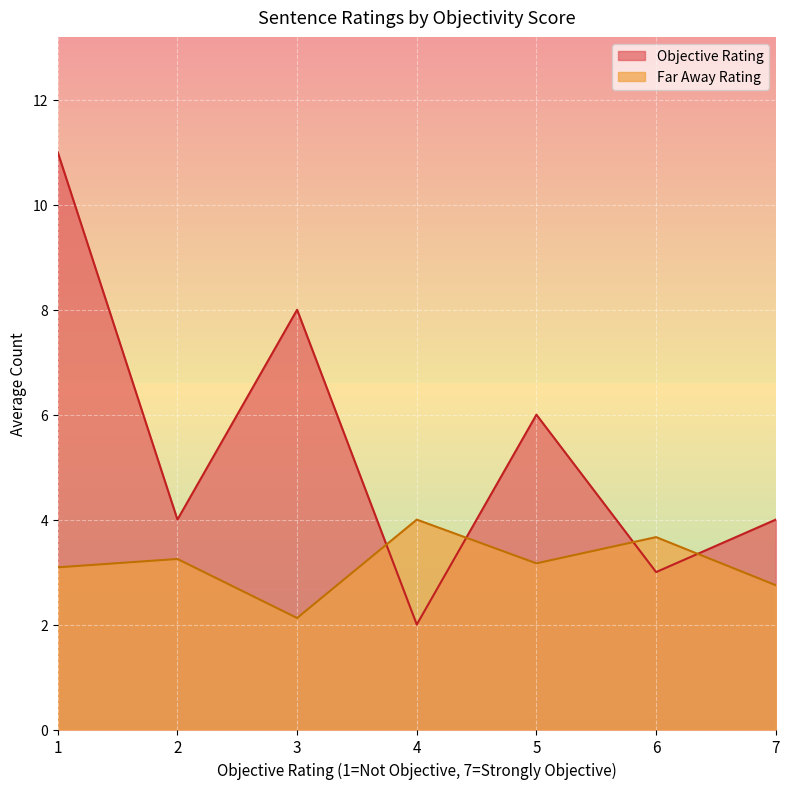

Where is the first local minimum for Objective Rating?

2